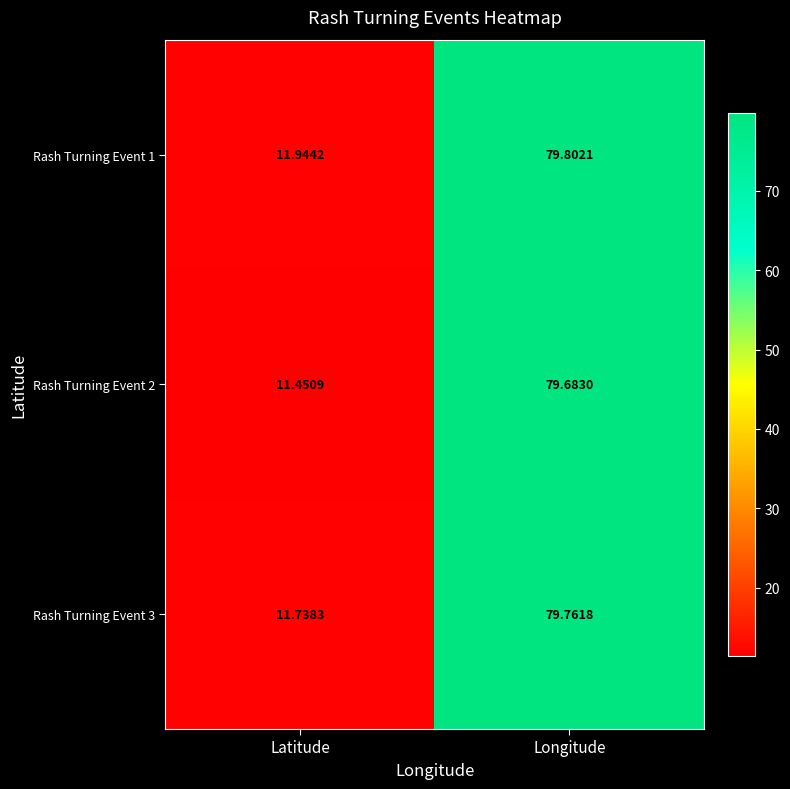

At which label does Rash Turning Event 1 first exceed 79?

Longitude